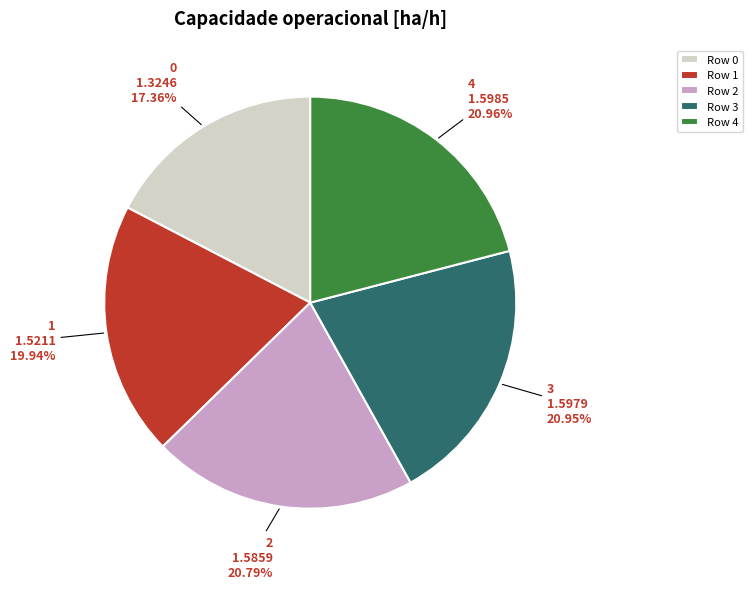

To the nearest percent, what is the average slice percentage?

20%